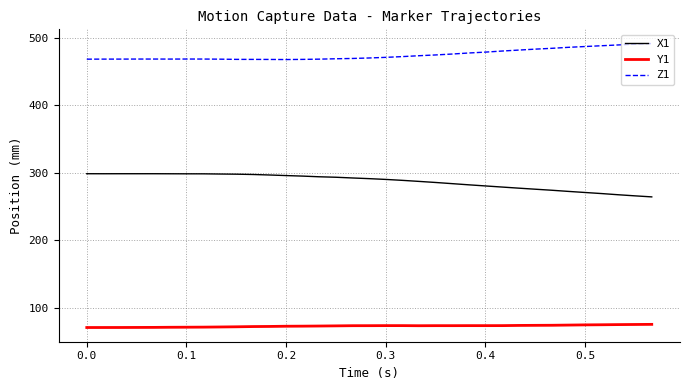

What is the difference between the maximum and minimum values in the Z1 series?

23.7